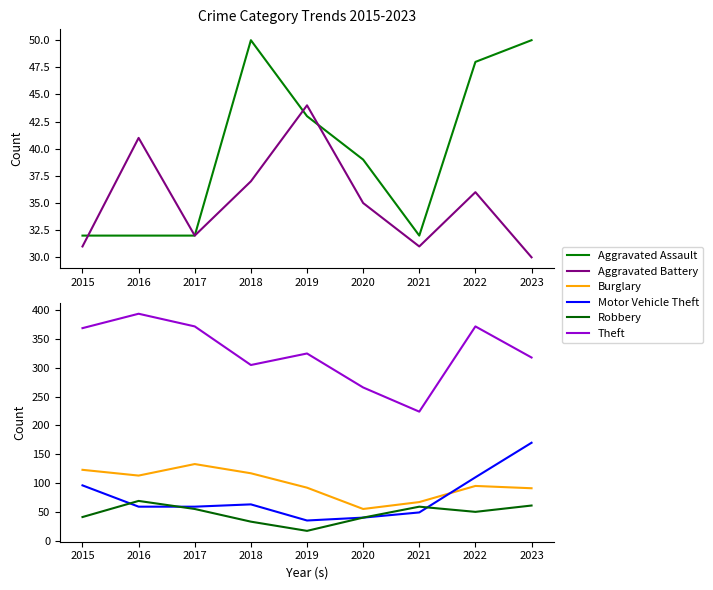

Rank the series at 2023 from highest to lowest value.

Theft, Motor Vehicle Theft, Burglary, Robbery, Aggravated Assault, Aggravated Battery